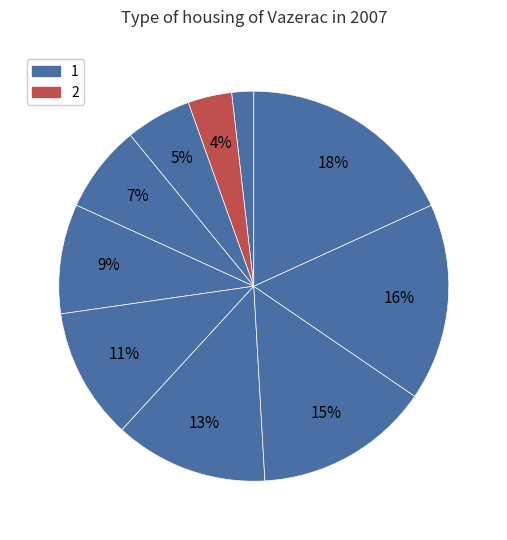

How many segments does this pie chart have?

10